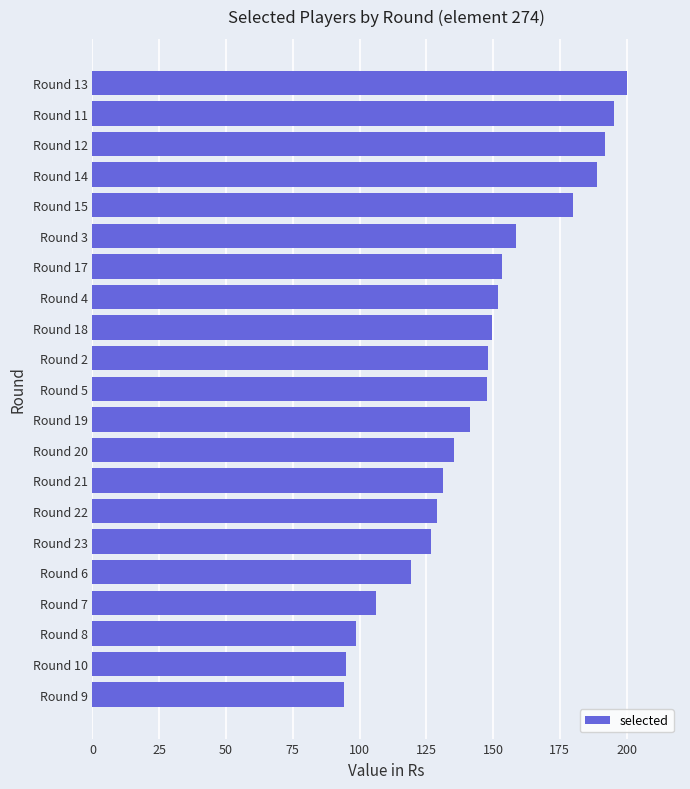

Between Round 2 and Round 21, which is larger?

Round 2